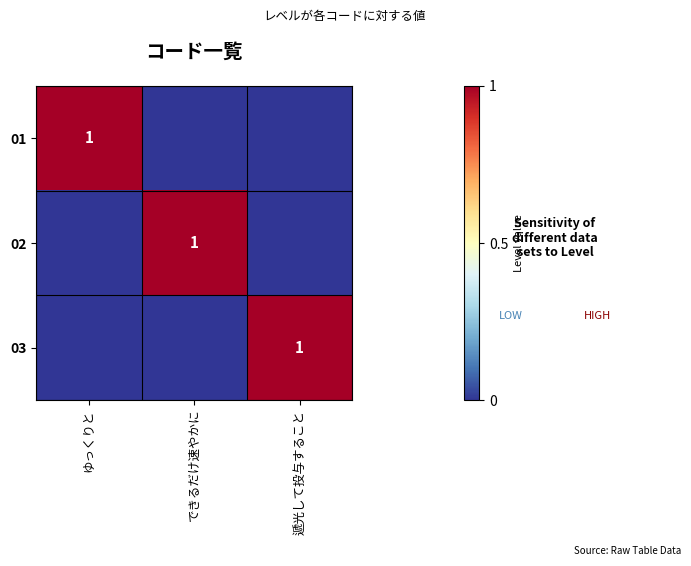

True or false: 01 has a value of 1 at ゆっくりと.

True